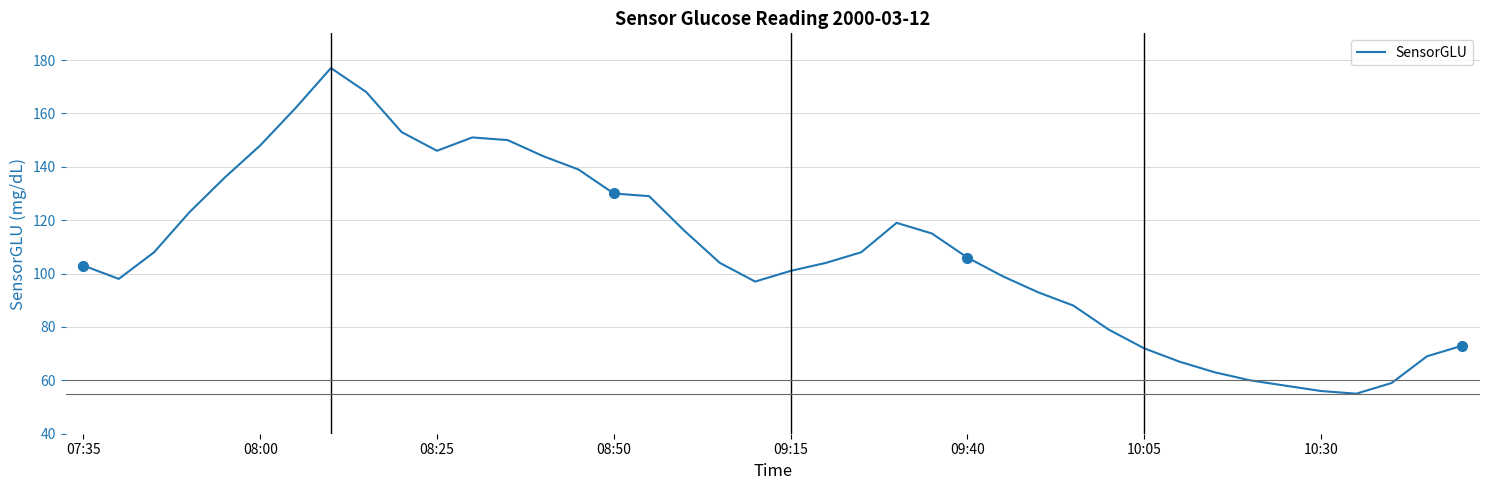

What is the difference between the second highest and minimum values?

113